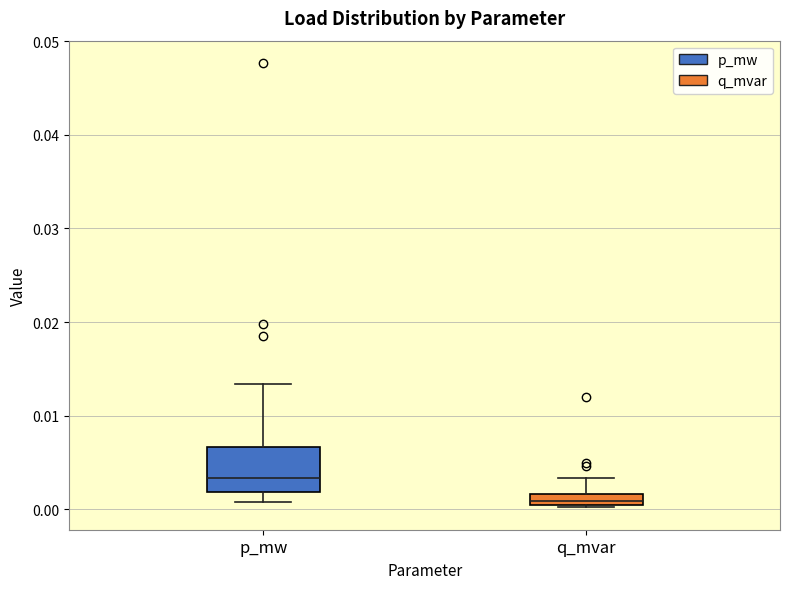

Which box's median line is the lowest?

q_mvar